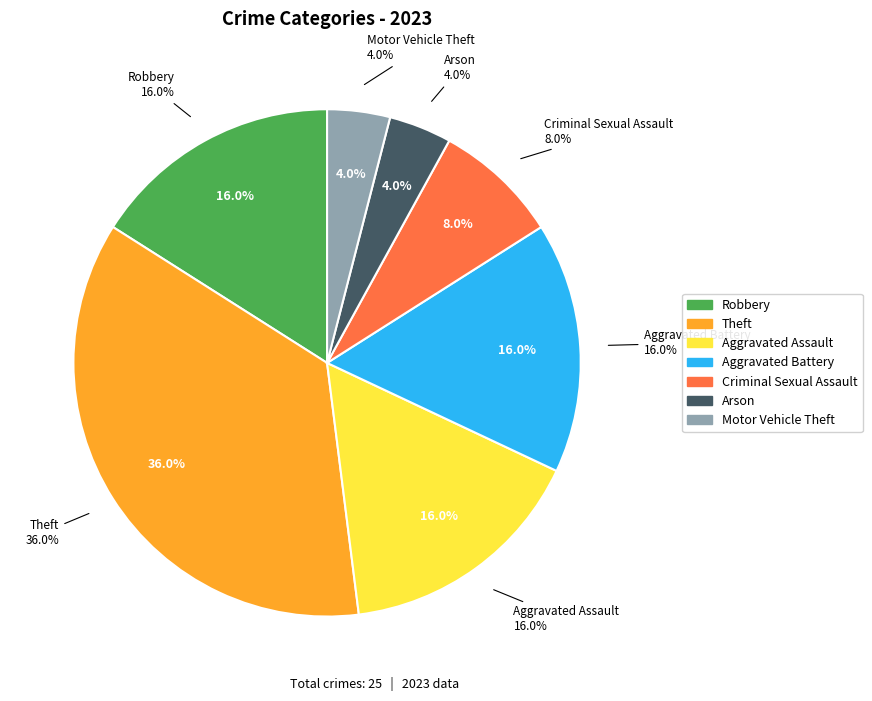

Which category has the biggest portion of the pie?

Theft